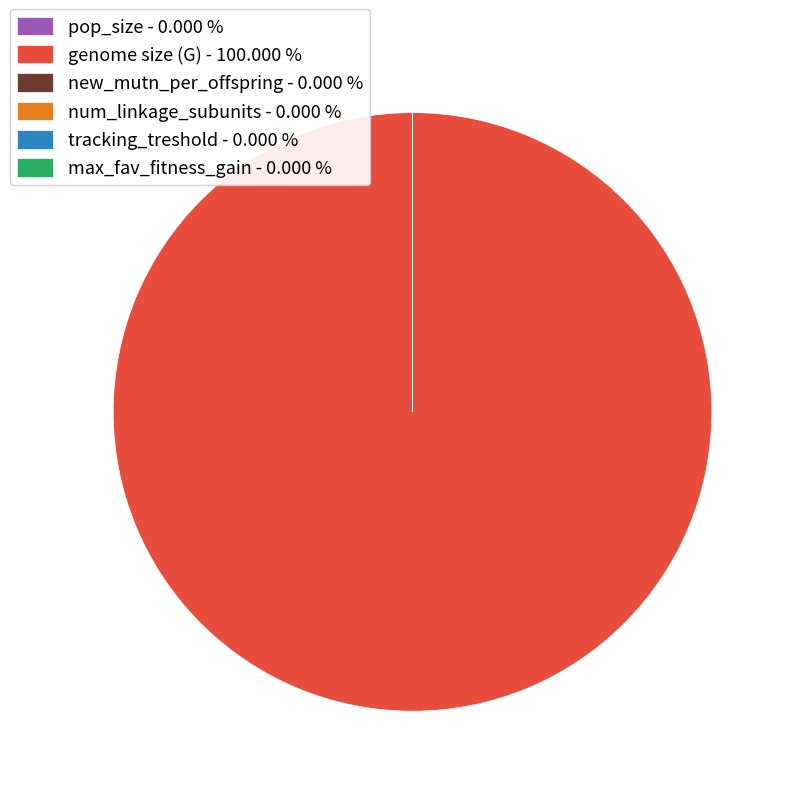

Is there any slice that represents more than half of the pie?

Yes